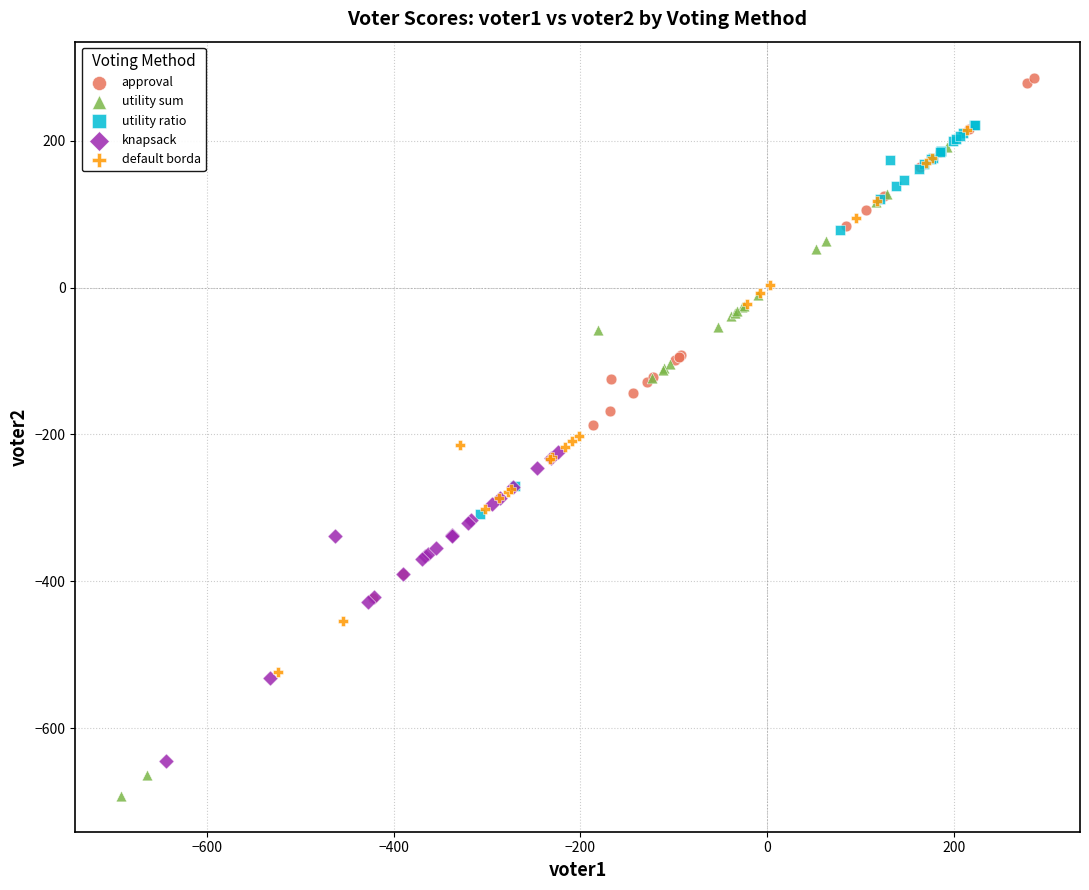

Which series has the widest spread of Y values?

utility sum